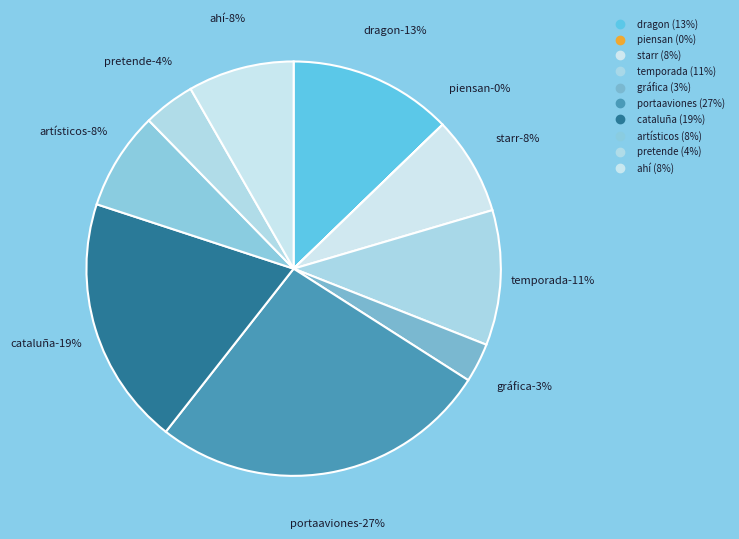

Does cataluña represent more than half of the total?

No